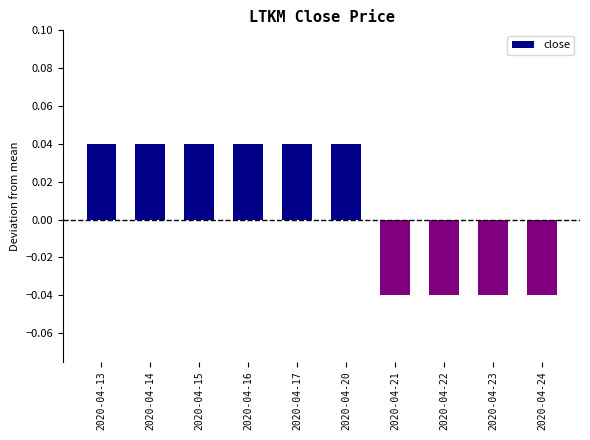

The chart shows a value of 0.1 at 2020-04-13. True or false?

False